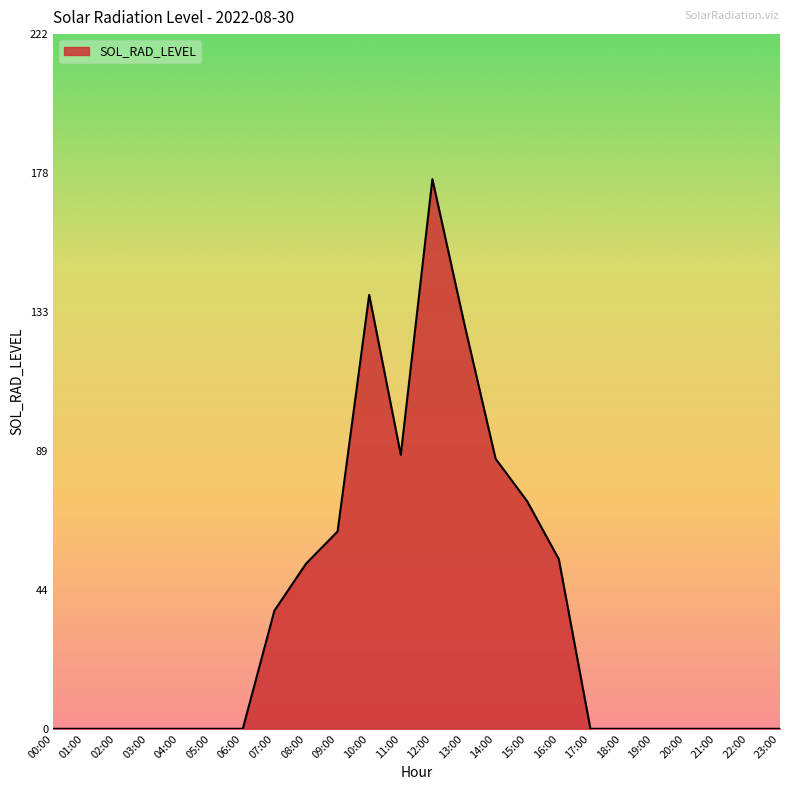

What is the maximum value shown in the chart?

175.7